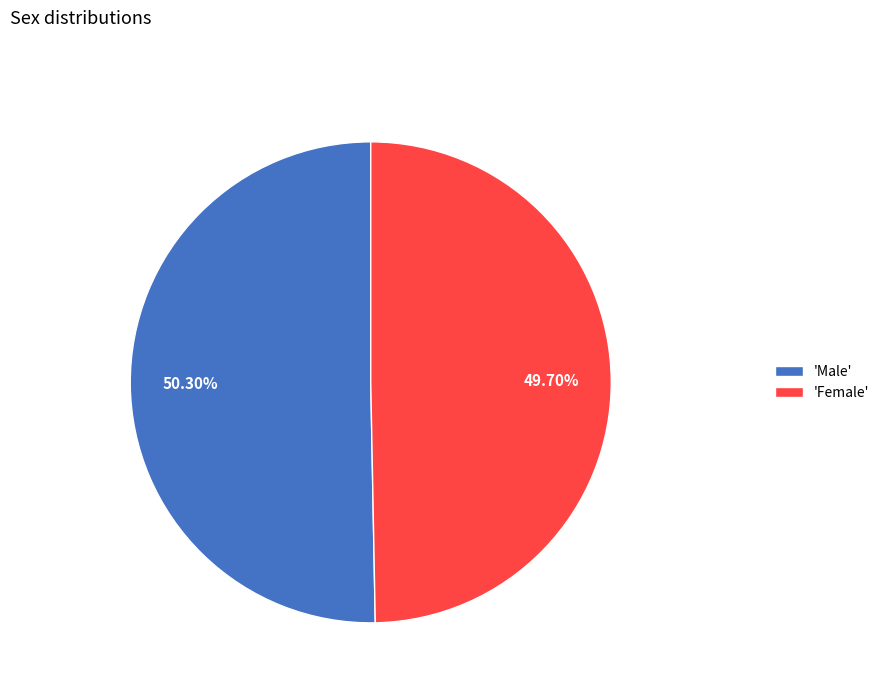

Is there a majority slice in this chart?

Yes